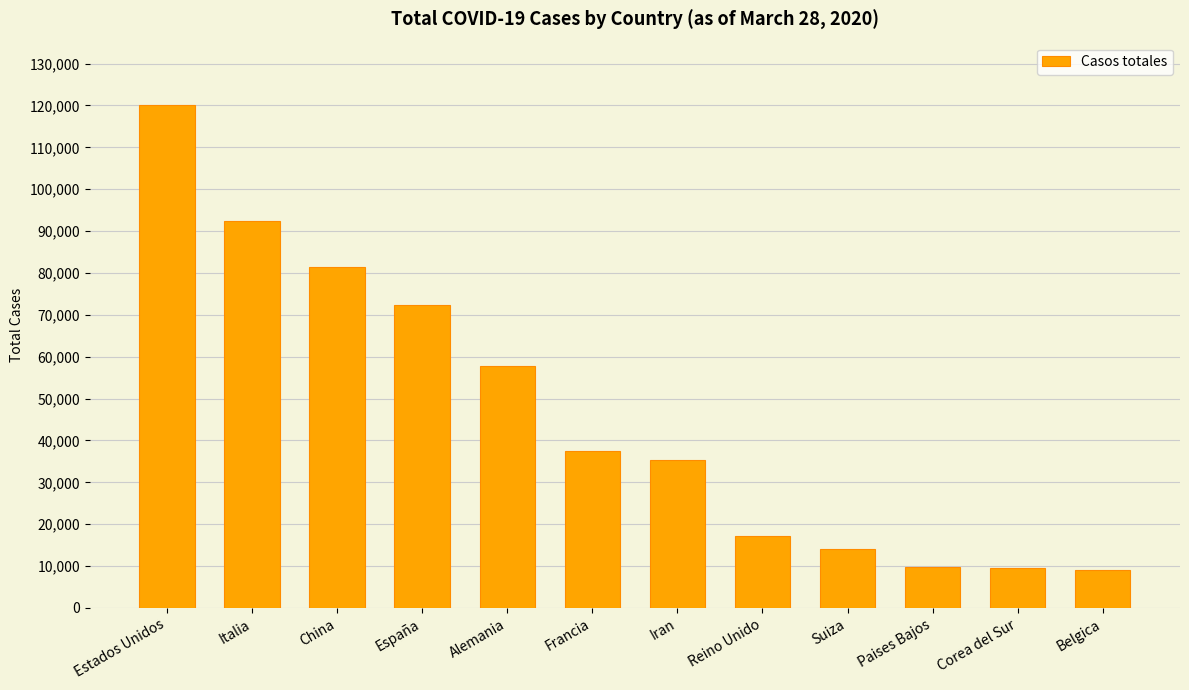

At which category does the chart reach its peak across all series?

Estados Unidos